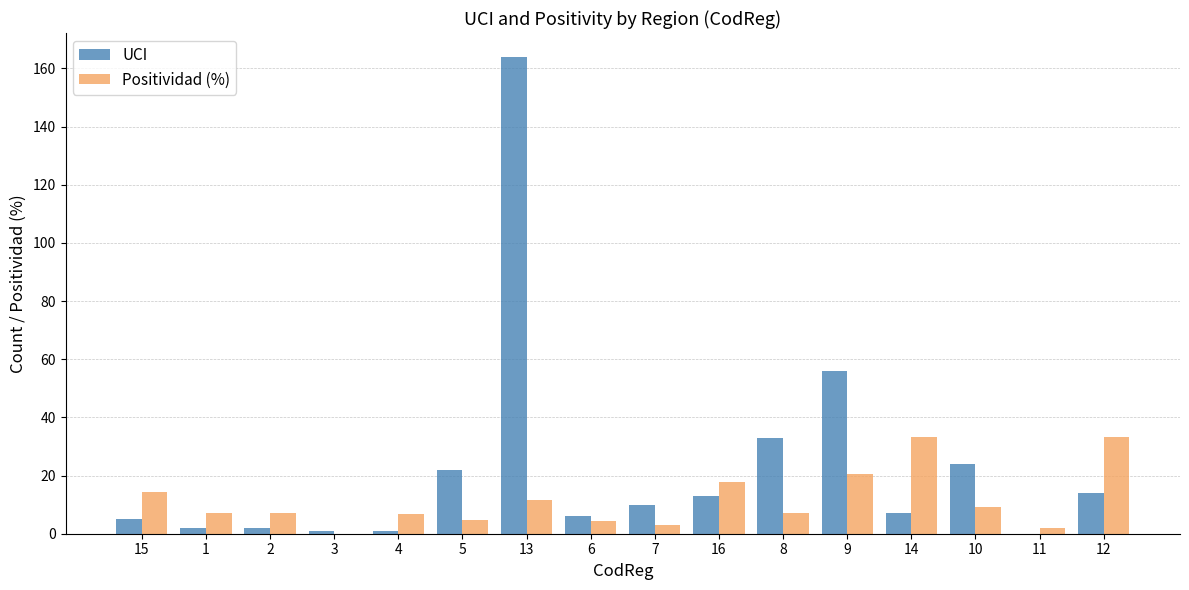

Which series has the largest range (max minus min)?

UCI